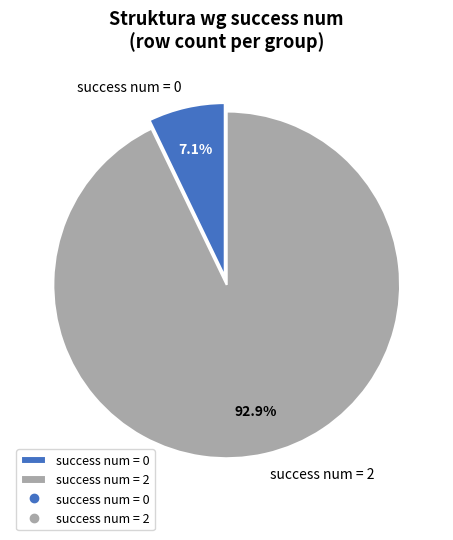

Does any single category account for the majority?

Yes